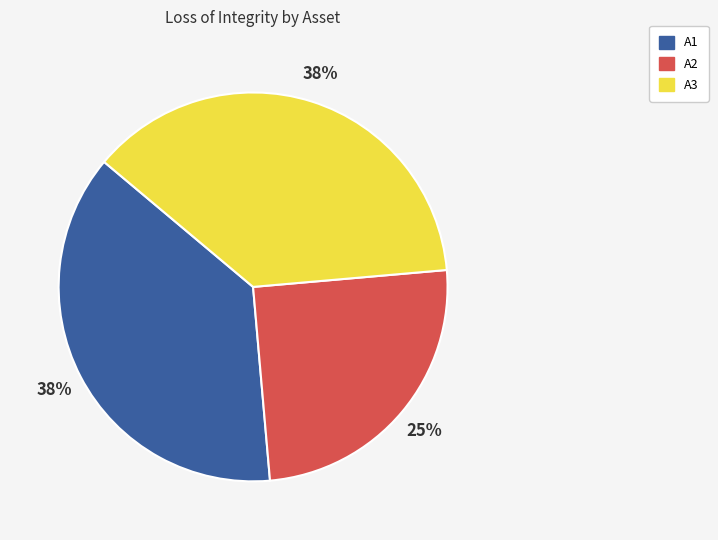

How many slices are in this pie chart?

3